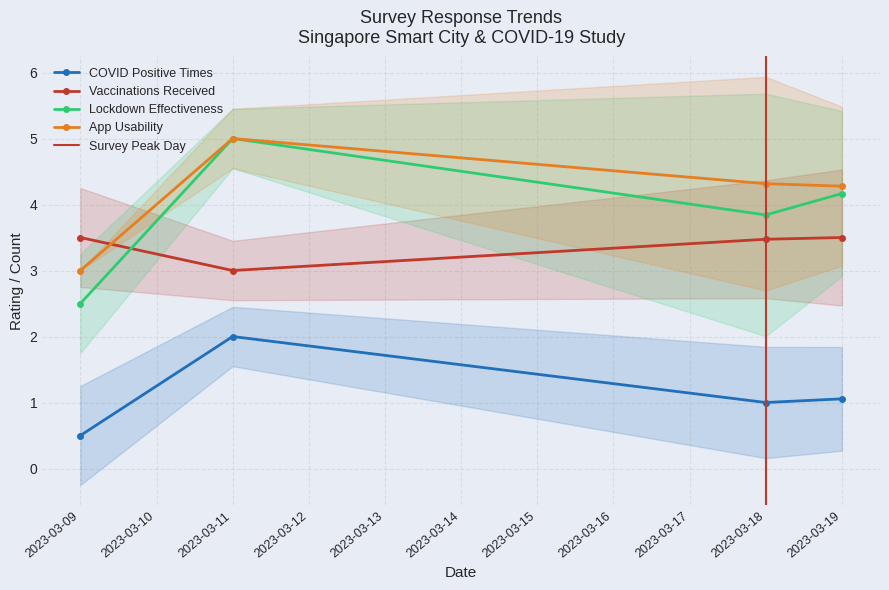

What is the greatest value displayed?

5